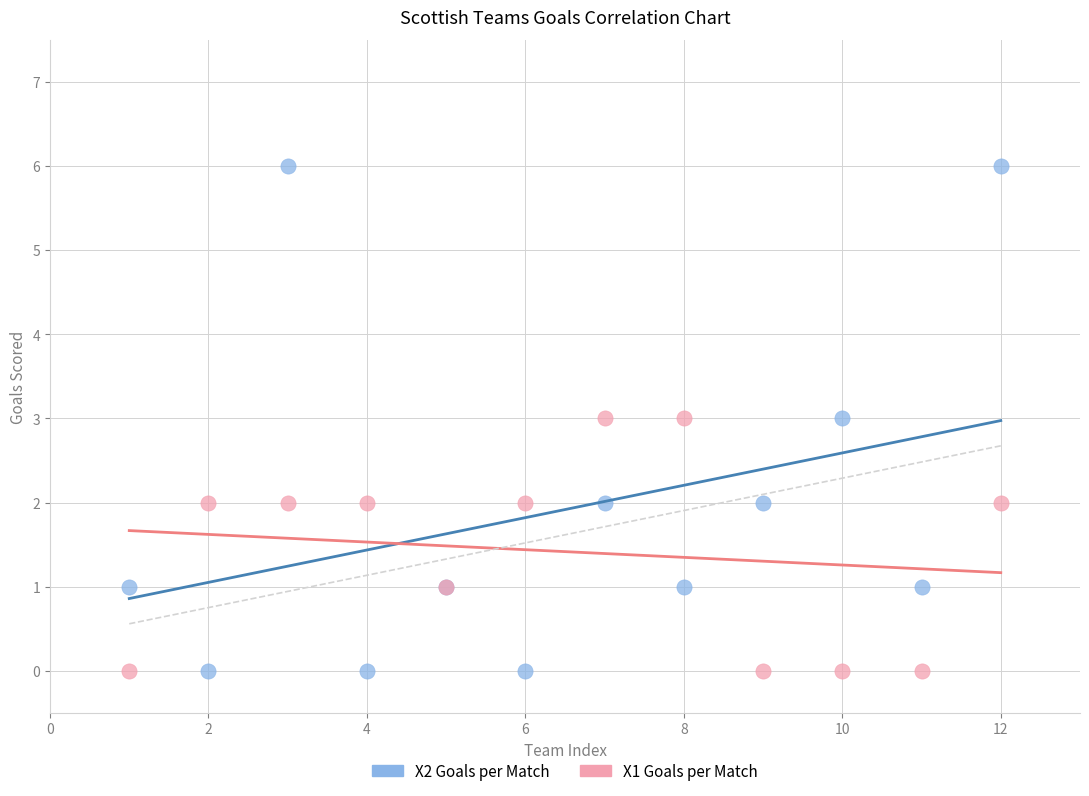

Which series has the largest Y range (max minus min)?

X2 Goals per Match